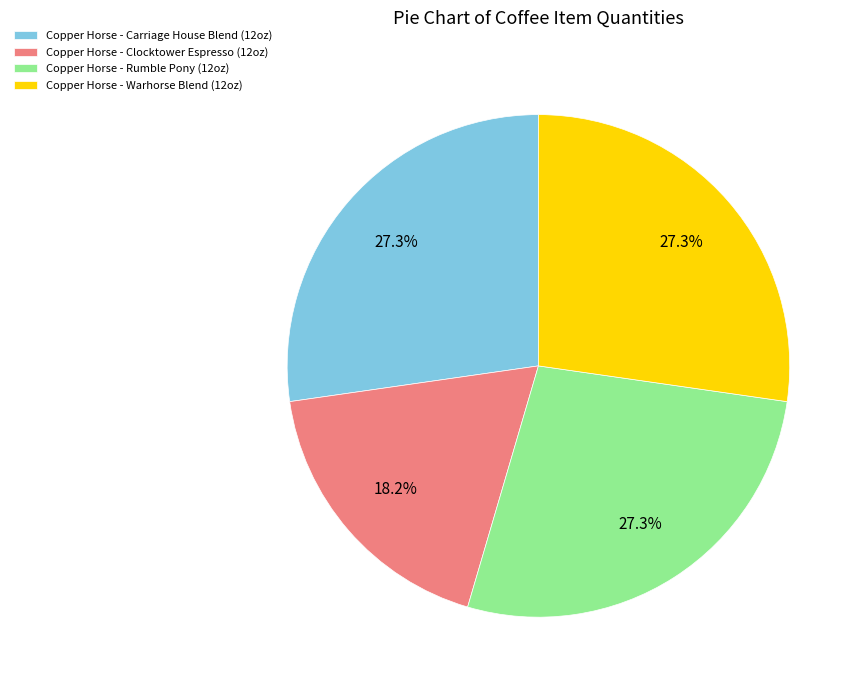

Count the number of slices in the pie.

4